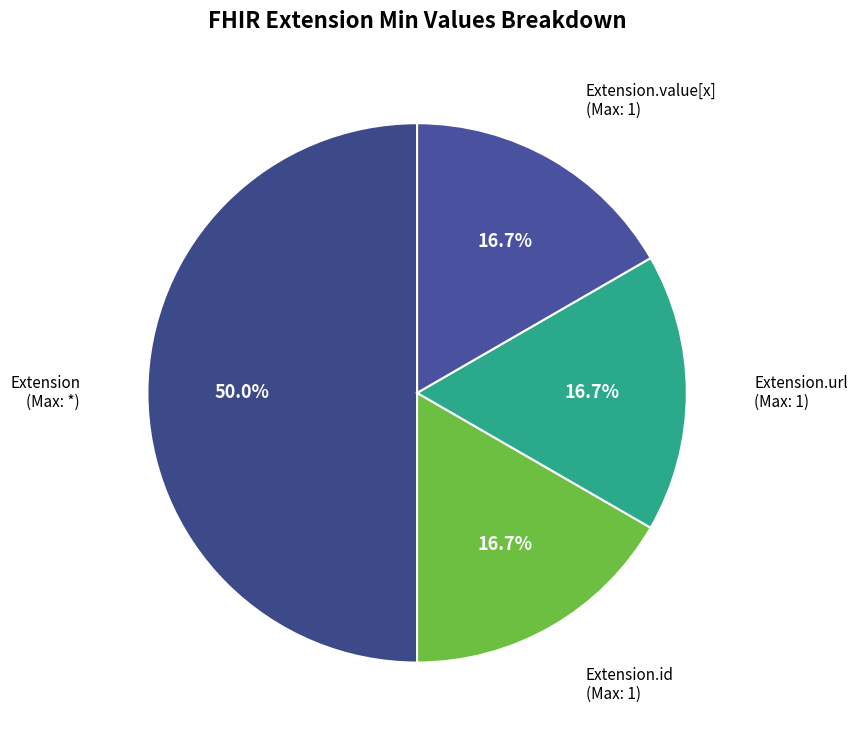

Count the number of slices in the pie.

4